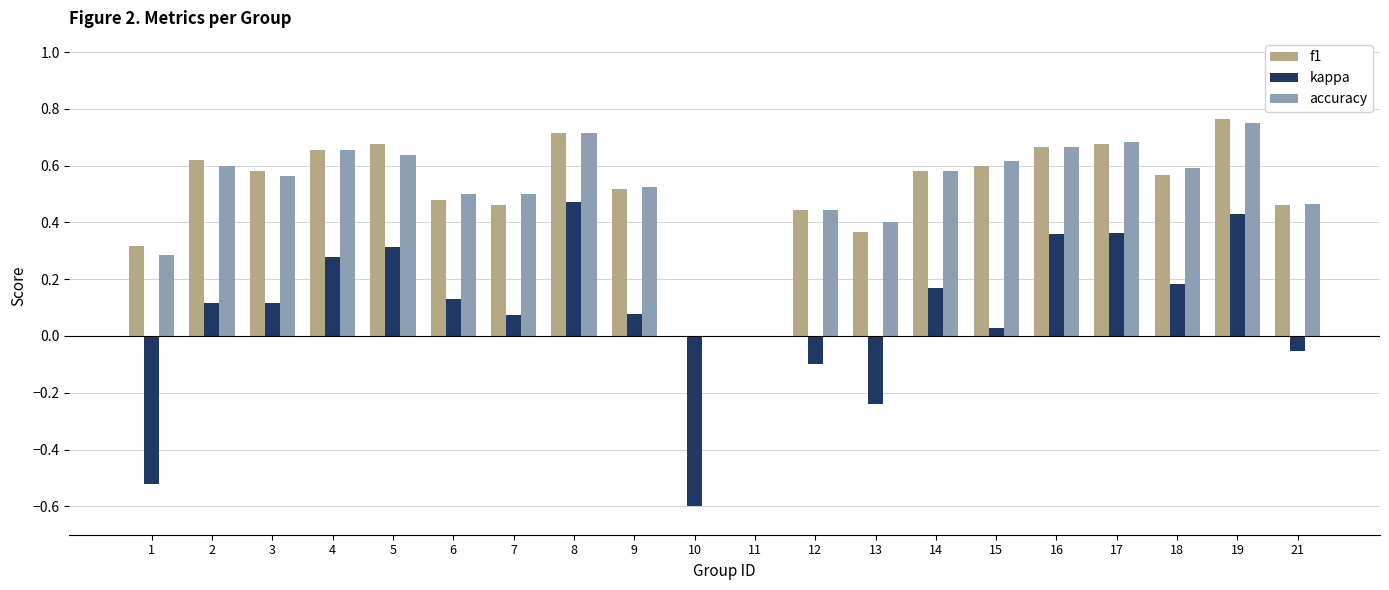

Are the bars horizontal?

No